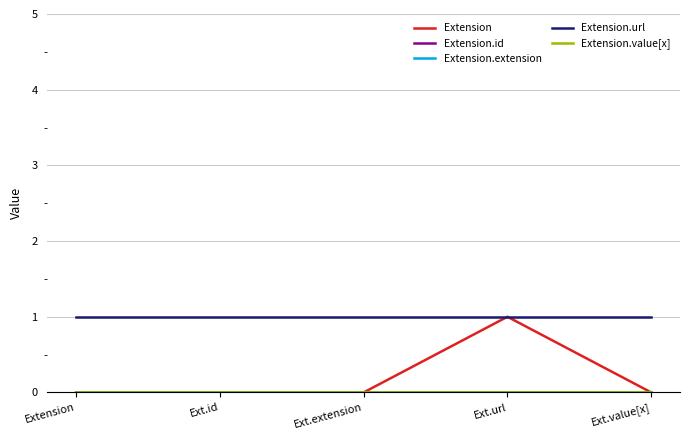

True or false: Extension.id has more than 0 points higher than both neighbors.

False